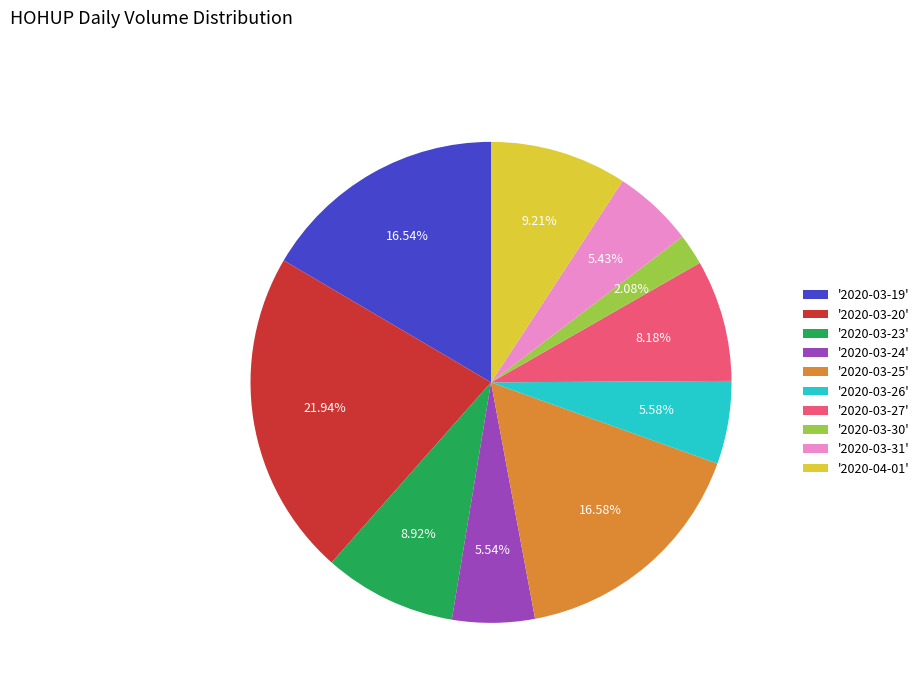

Do '2020-03-31' and '2020-03-19' together represent more than half of the pie?

No